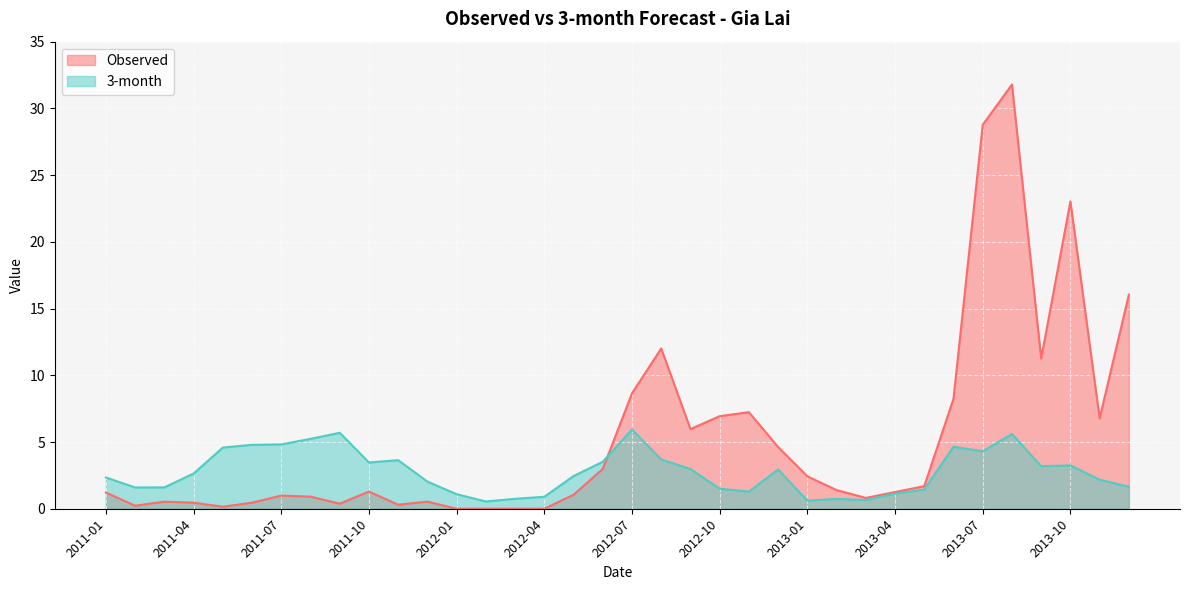

True or false: 3-month has more than 2 points higher than both neighbors.

True